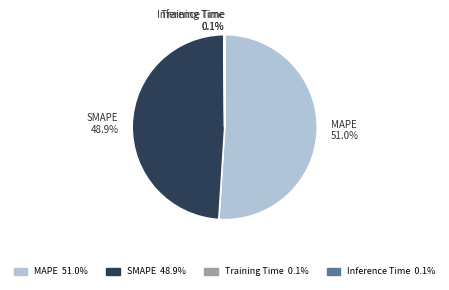

What is the largest slice in the pie chart?

MAPE